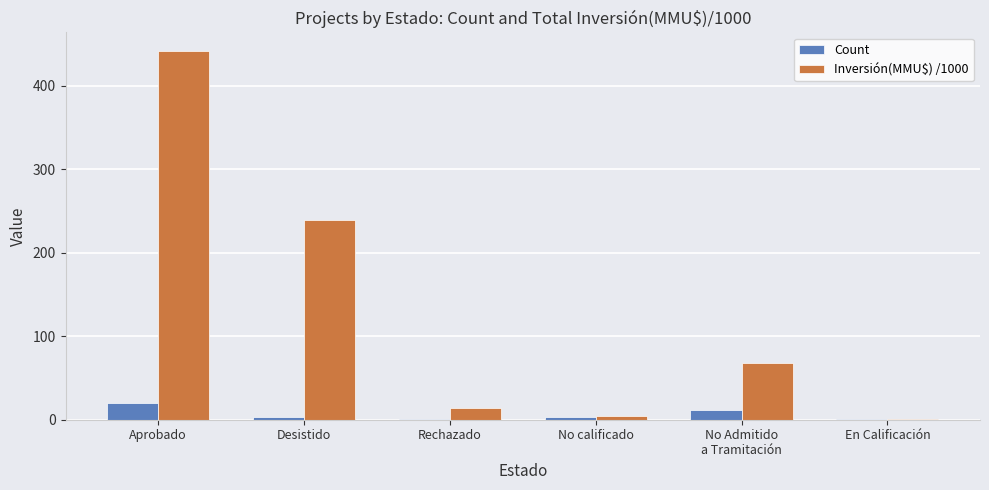

Which category has the highest value across all series?

Aprobado